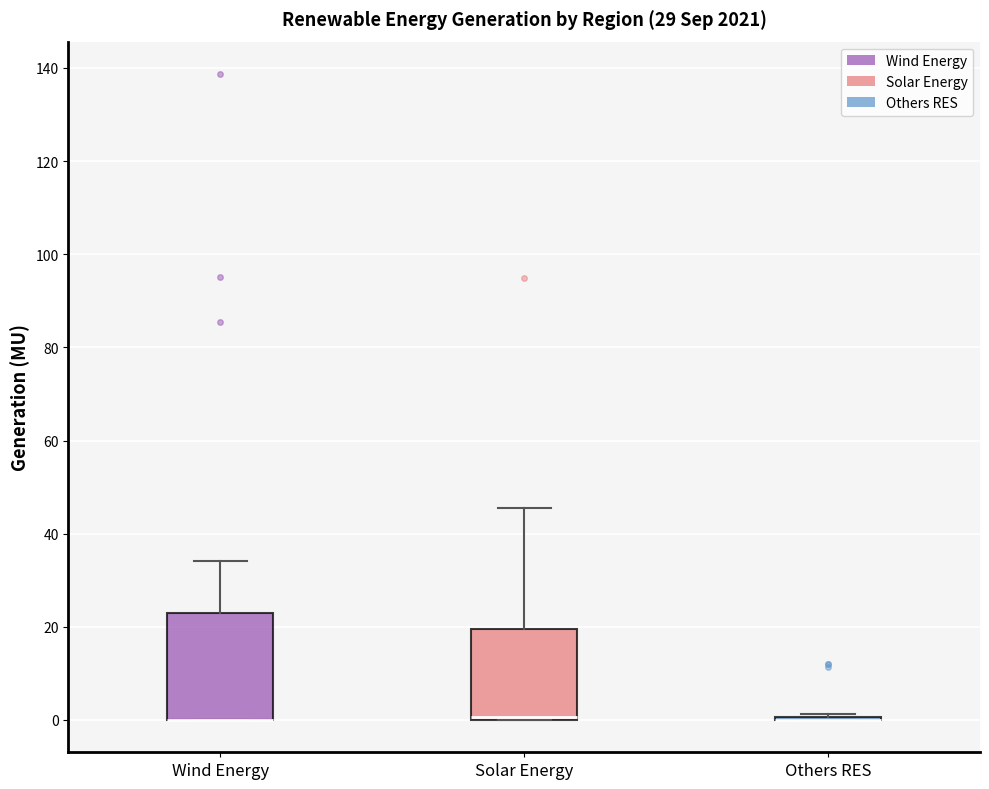

Reading left to right, read every box against the y-axis: the position of its median line, the range the box covers, and the ends of its whiskers. The values are not printed on the chart, so give them approximately, as read against the axis.

Wind Energy: median 0 (drawn on the box's lower edge), box 0 to 22, whiskers 0 to 34
Solar Energy: median 0 (drawn on the box's lower edge), box 0 to 20, whiskers 0 to 46
Others RES: box collapsed to a line at 0, whiskers 0 to 2